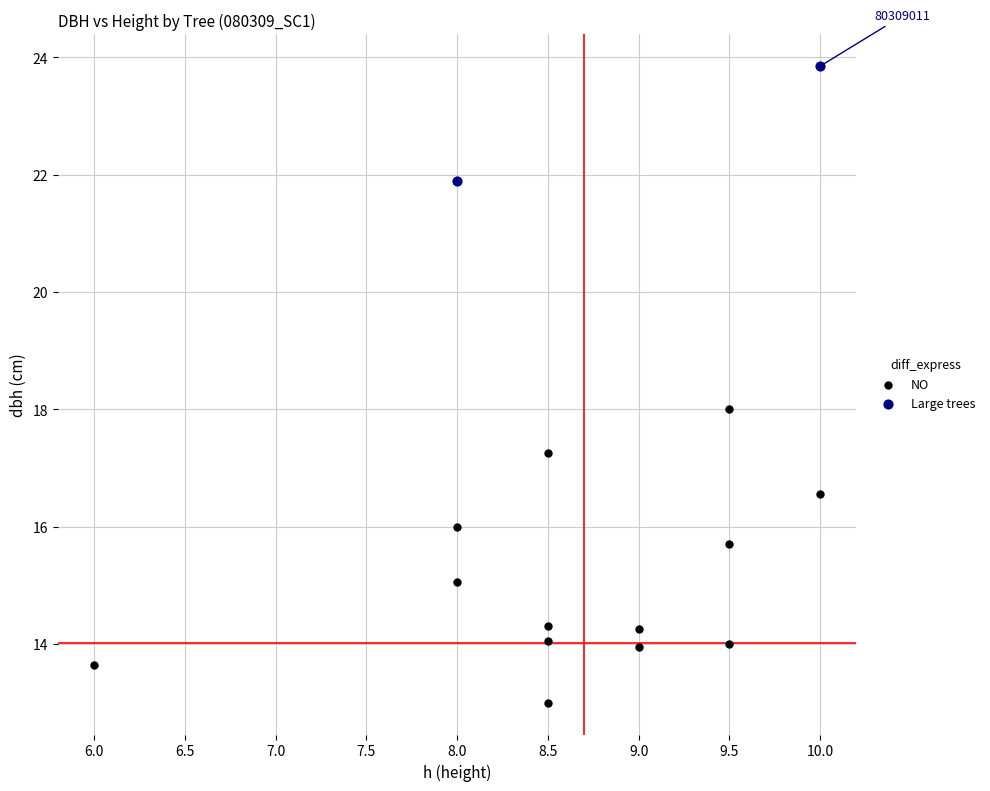

Which series reaches the minimum Y coordinate?

NO